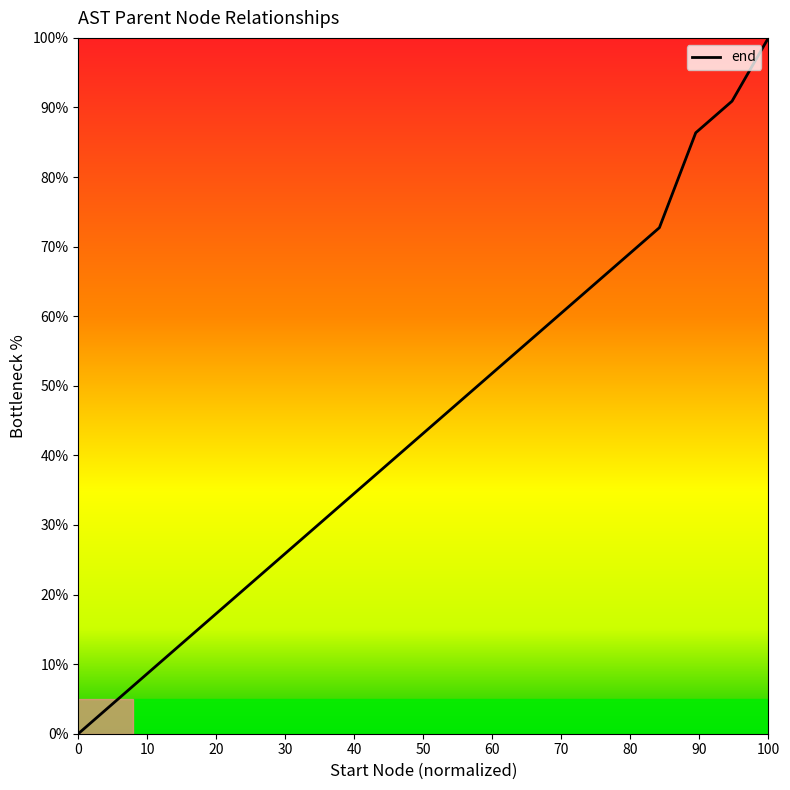

What is the maximum value shown in the chart?

100.0